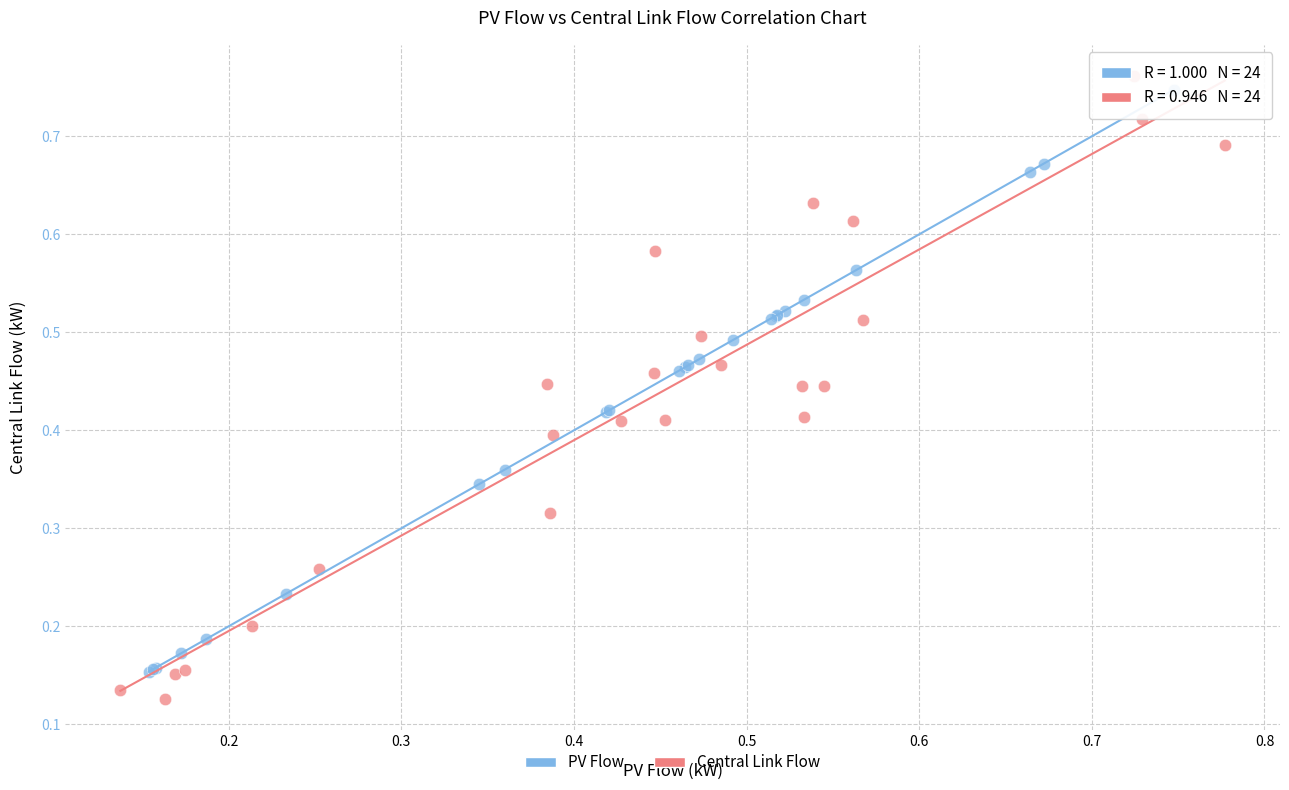

Which series contains the highest Y value?

Central Link Flow